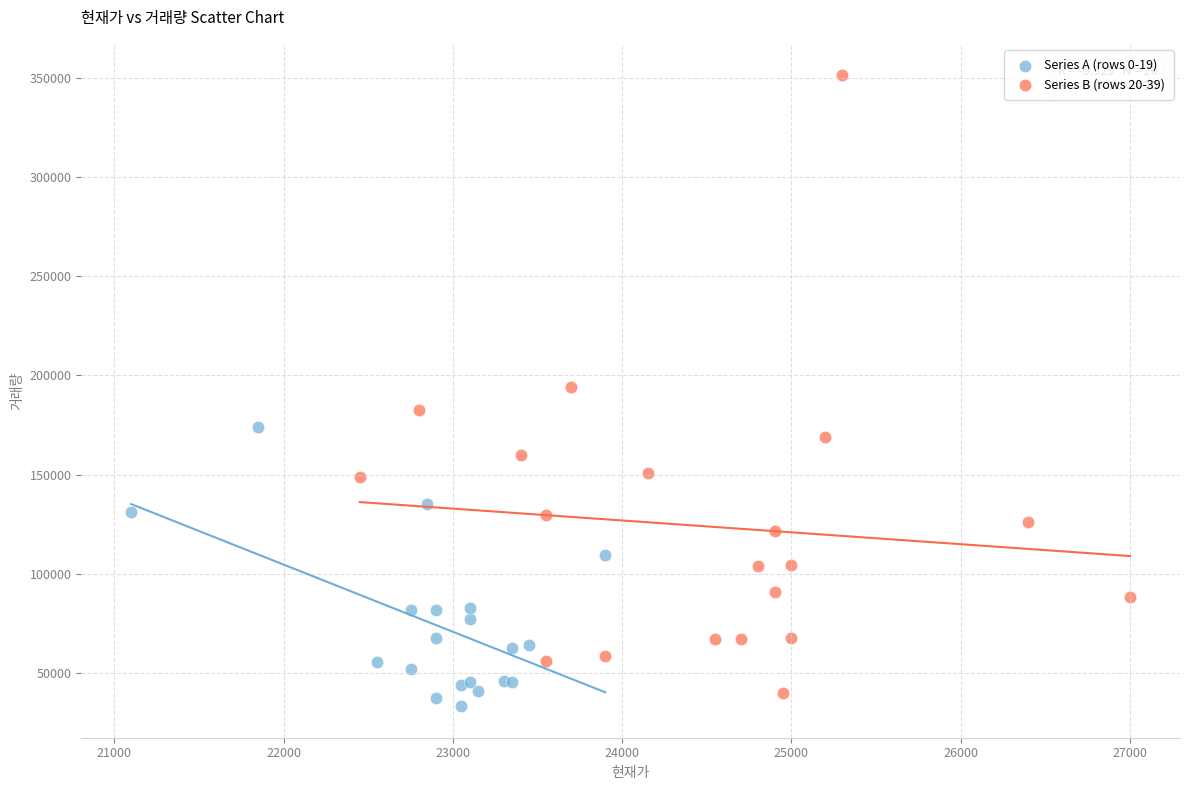

Which series reaches the maximum Y coordinate?

Series B (rows 20-39)